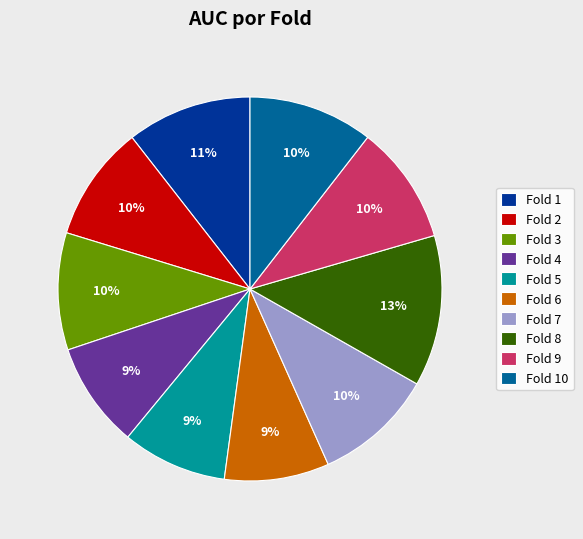

Is there any slice that represents more than half of the pie?

No